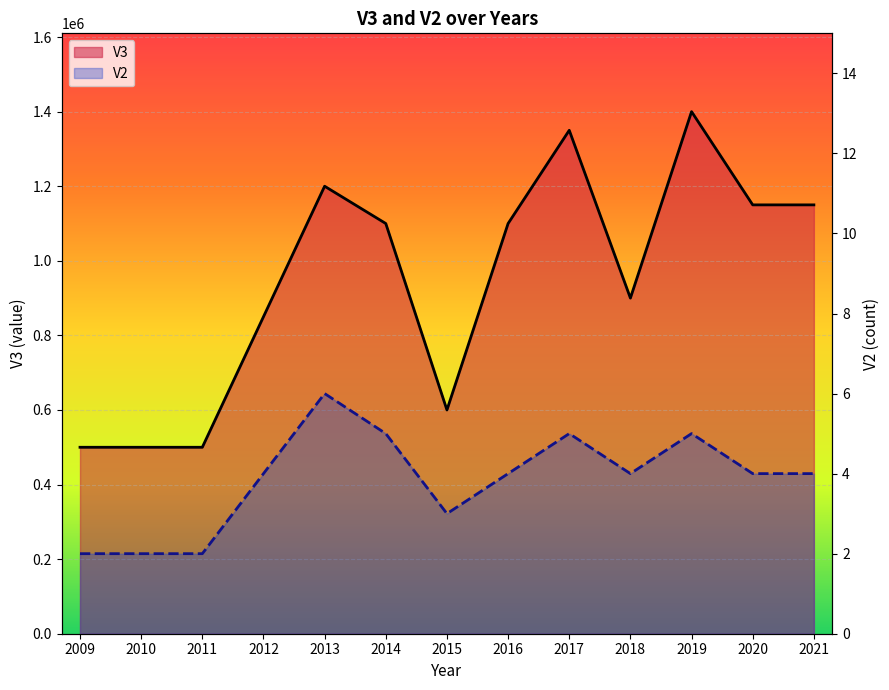

What is the value of the V3 point at the 6th from the left?

1100000